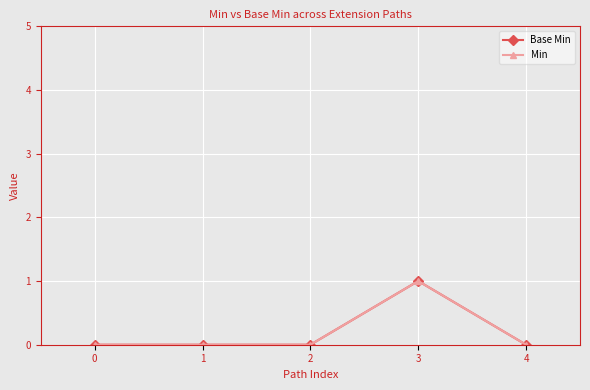

Between 0 and 3, which series saw the biggest shift?

Base Min